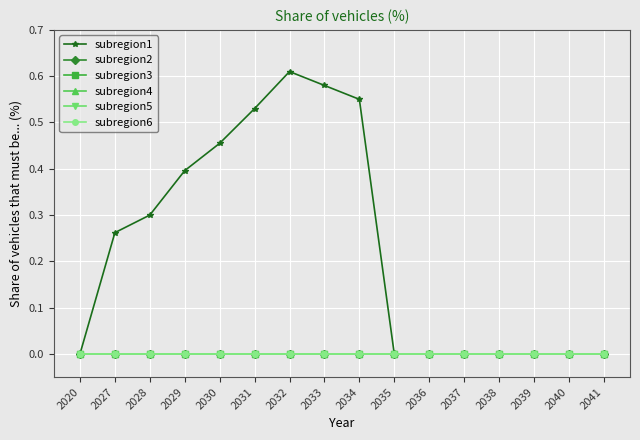

Reading left to right, what are all the values shown in this chart?

subregion1: 2020=0.0	2027=0.3	2028=0.3	2029=0.4	2030=0.5	2031=0.5	2032=0.6	2033=0.6	2034=0.6	2035=0.0	2036=0.0	2037=0.0	2038=0.0	2039=0.0	2040=0.0	2041=0.0
subregion2: 2020=0.0	2027=0.0	2028=0.0	2029=0.0	2030=0.0	2031=0.0	2032=0.0	2033=0.0	2034=0.0	2035=0.0	2036=0.0	2037=0.0	2038=0.0	2039=0.0	2040=0.0	2041=0.0
subregion3: 2020=0.0	2027=0.0	2028=0.0	2029=0.0	2030=0.0	2031=0.0	2032=0.0	2033=0.0	2034=0.0	2035=0.0	2036=0.0	2037=0.0	2038=0.0	2039=0.0	2040=0.0	2041=0.0
subregion4: 2020=0.0	2027=0.0	2028=0.0	2029=0.0	2030=0.0	2031=0.0	2032=0.0	2033=0.0	2034=0.0	2035=0.0	2036=0.0	2037=0.0	2038=0.0	2039=0.0	2040=0.0	2041=0.0
subregion5: 2020=0.0	2027=0.0	2028=0.0	2029=0.0	2030=0.0	2031=0.0	2032=0.0	2033=0.0	2034=0.0	2035=0.0	2036=0.0	2037=0.0	2038=0.0	2039=0.0	2040=0.0	2041=0.0
subregion6: 2020=0.0	2027=0.0	2028=0.0	2029=0.0	2030=0.0	2031=0.0	2032=0.0	2033=0.0	2034=0.0	2035=0.0	2036=0.0	2037=0.0	2038=0.0	2039=0.0	2040=0.0	2041=0.0